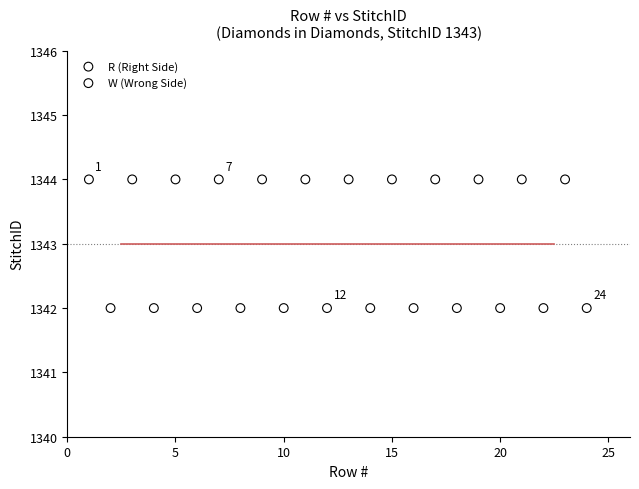

Which series reaches the maximum Y coordinate?

R (Right Side)